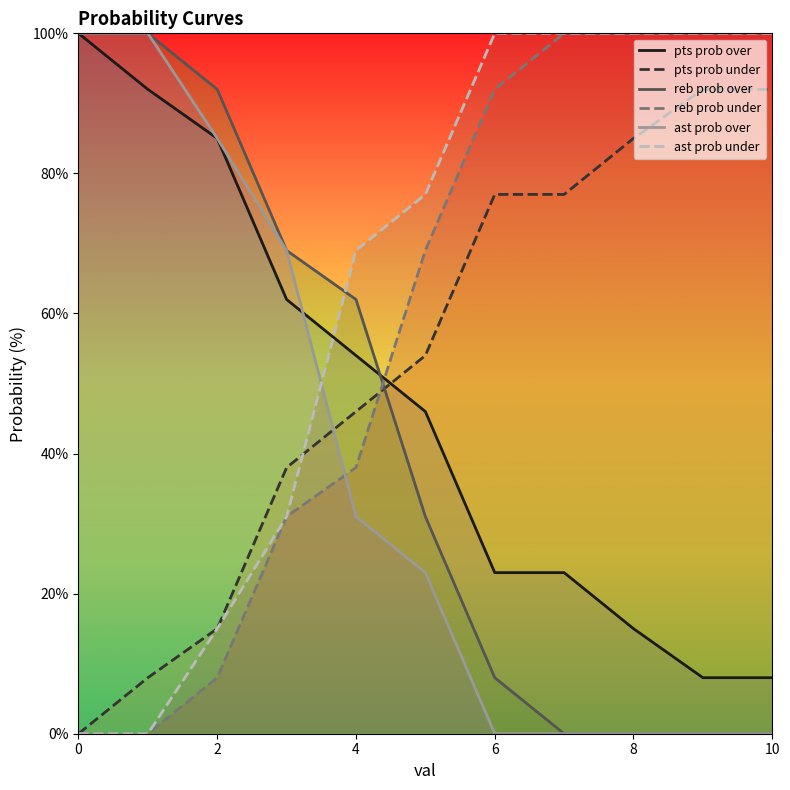

What is the value of the reb prob over point at the 1st from the left?

100